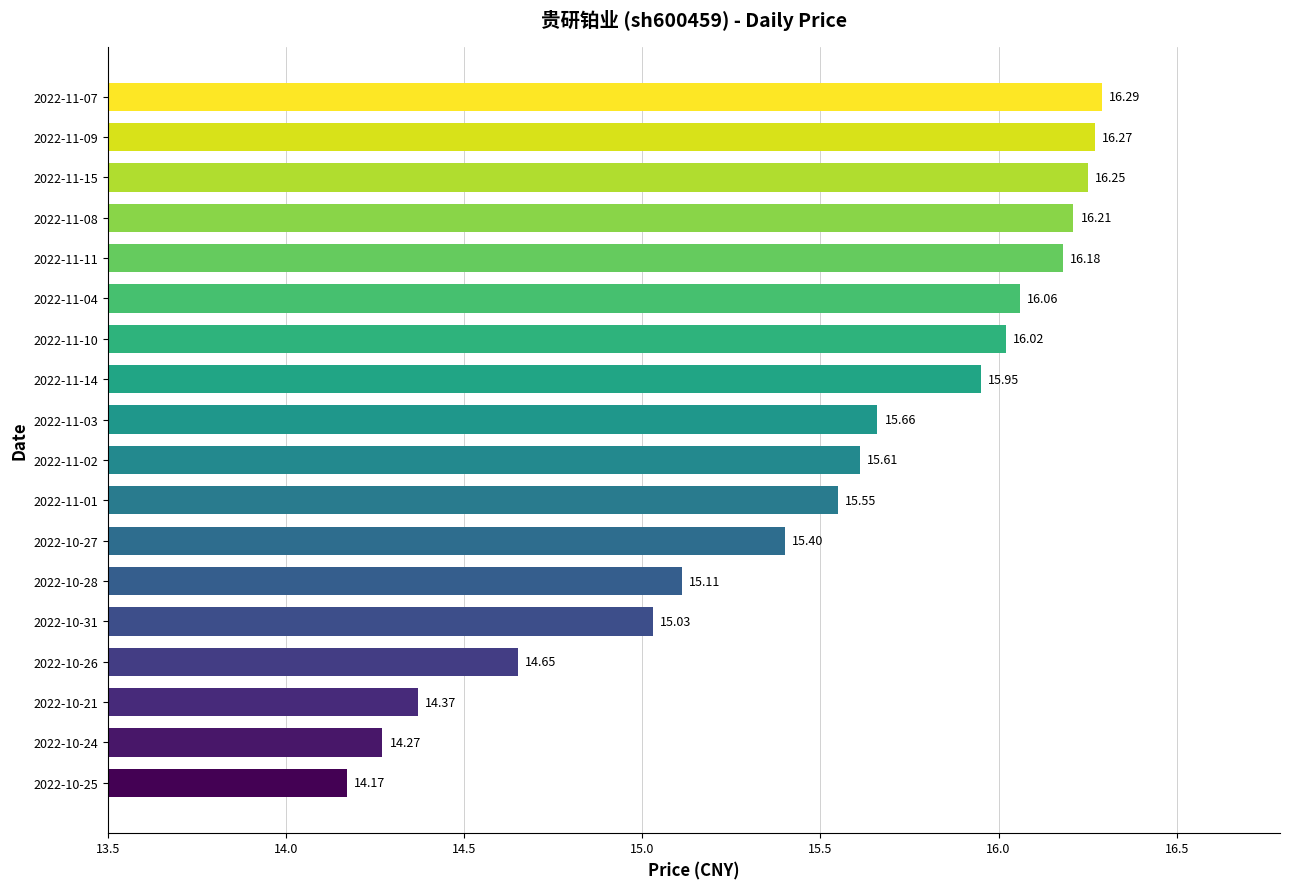

Which has a higher value, 2022-10-24 or 2022-11-04?

2022-11-04